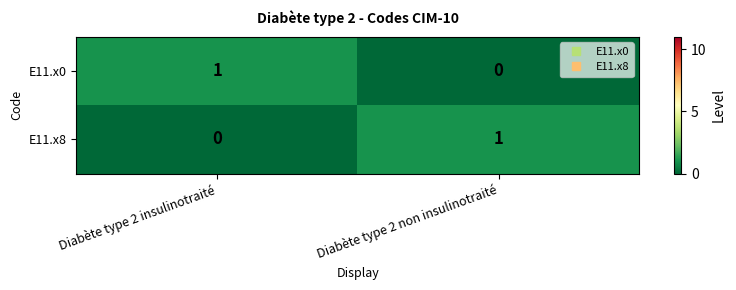

What is the greatest value displayed?

1